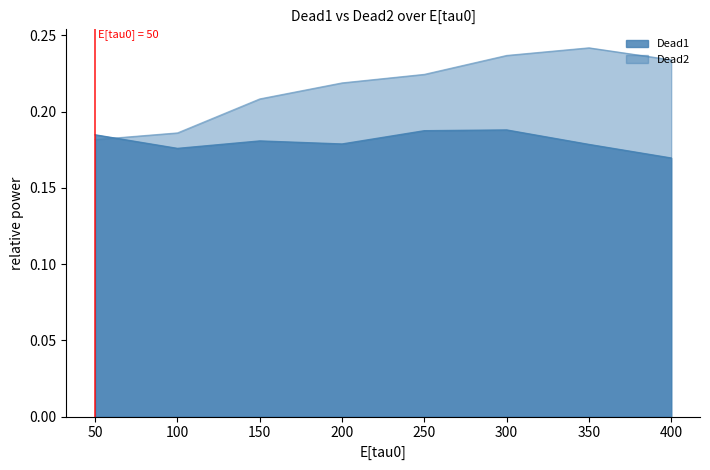

Count the number of data series in this chart.

2